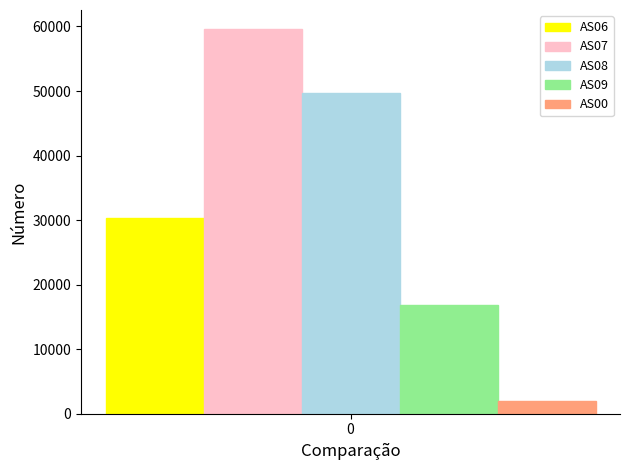

Are the bars horizontal?

No